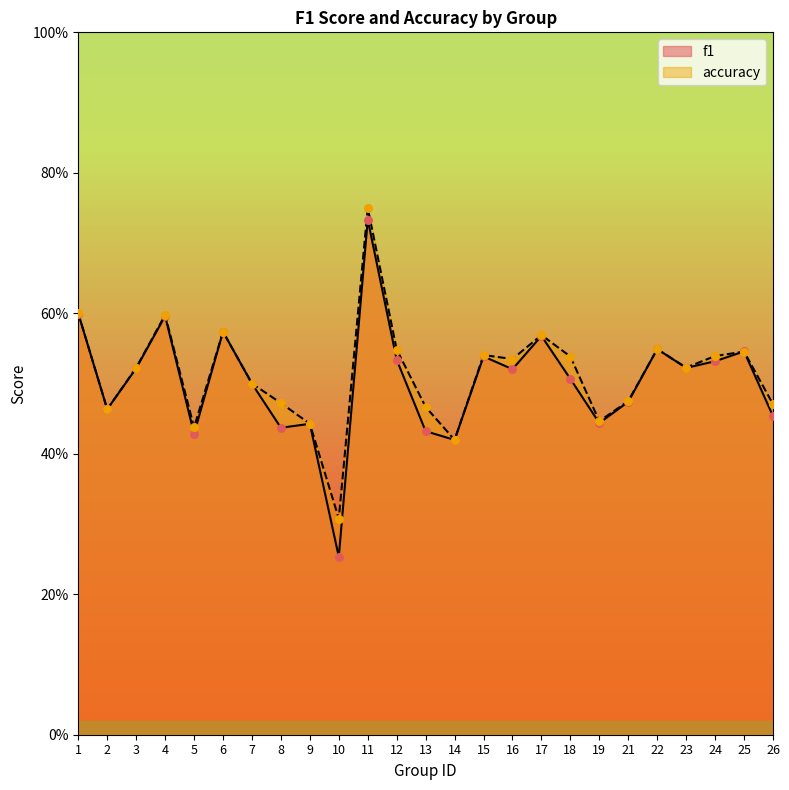

At how many categories does at least one series exceed 0?

25